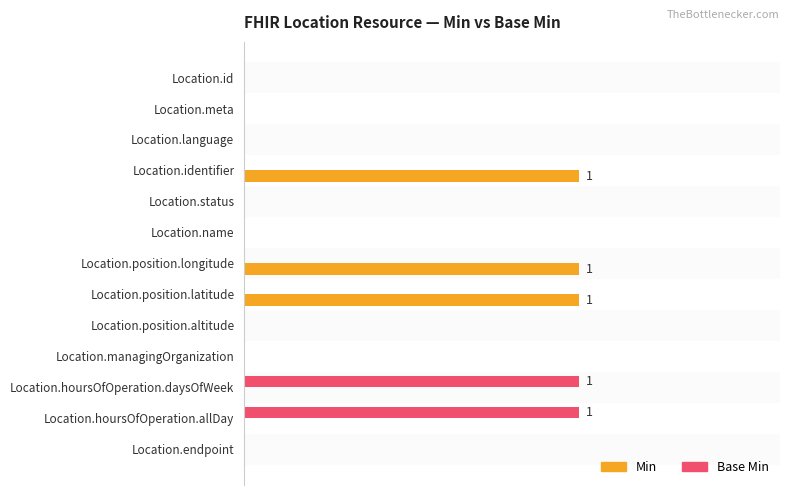

What are all the series names shown in the legend?

Min, Base Min